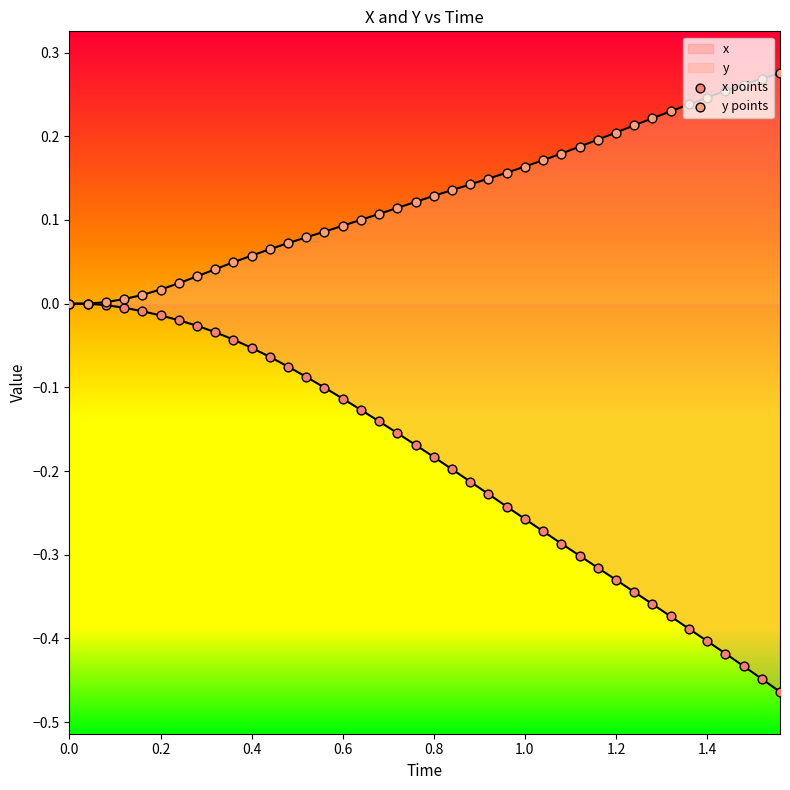

Is the value of x points at 36 greater than the value of y points at 27?

No